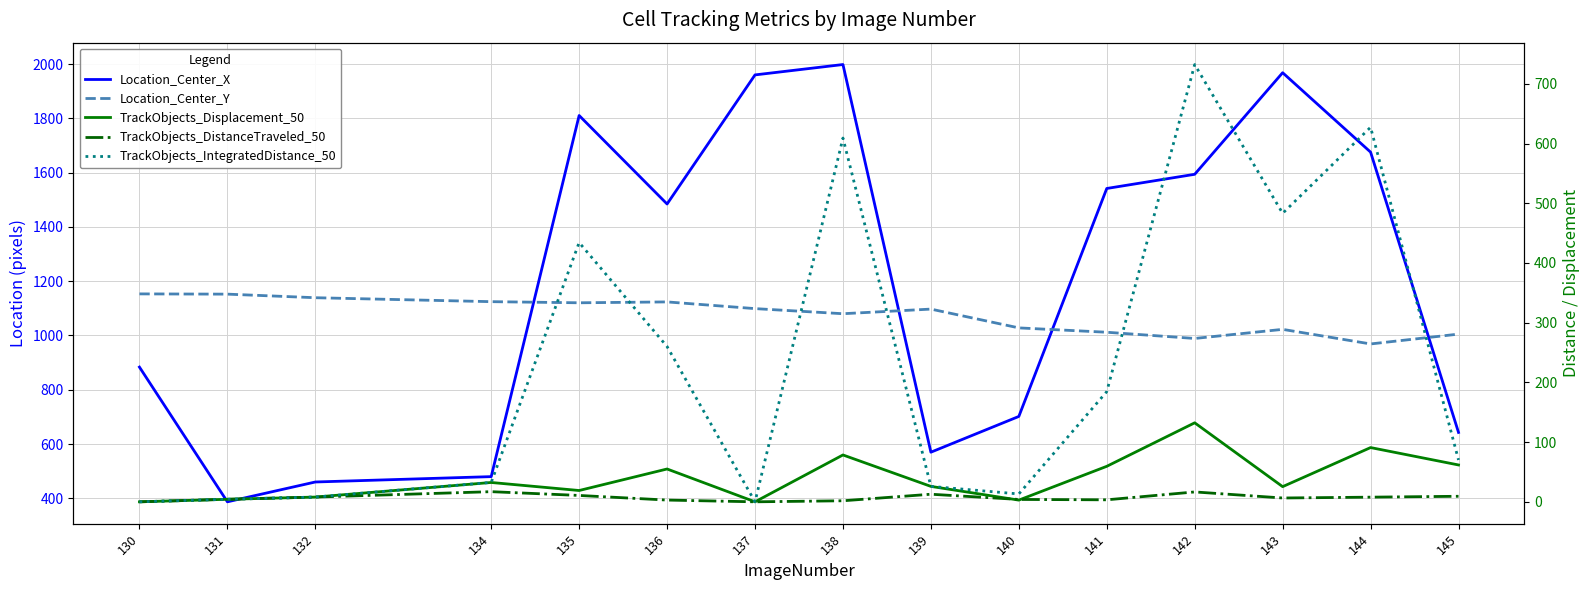

In TrackObjects_DistanceTraveled_50, how many points are lower than both neighbors (excluding endpoints)?

3